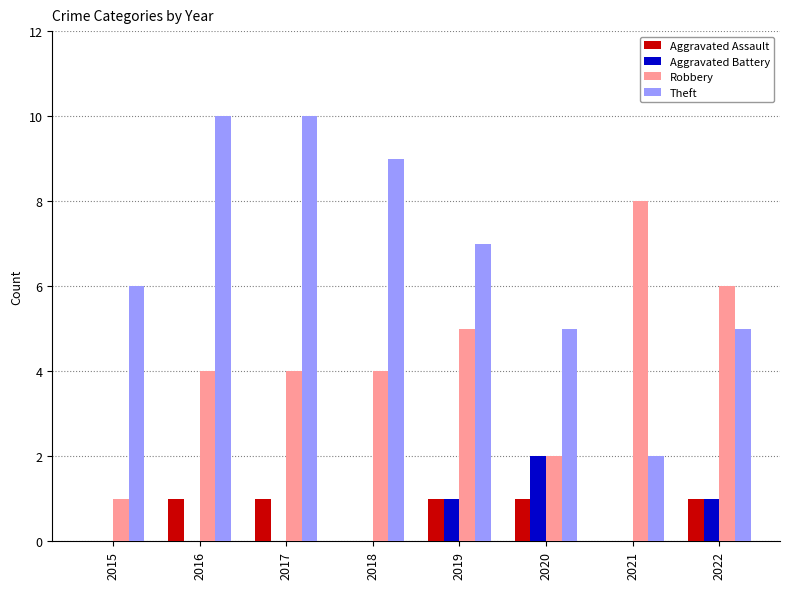

Which series has the widest spread of values?

Theft